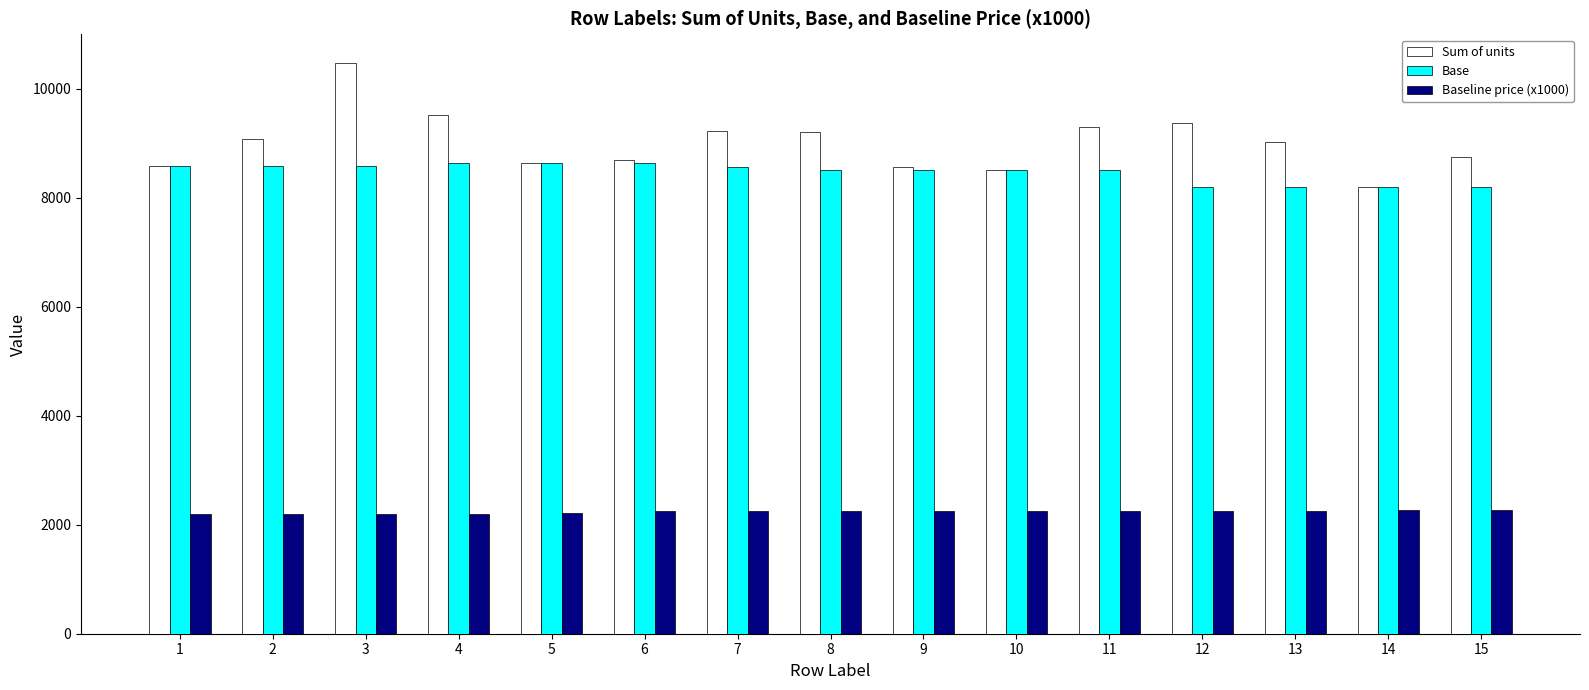

What is the sum of the Baseline price (x1000) values at 14 and 11?

4519.1